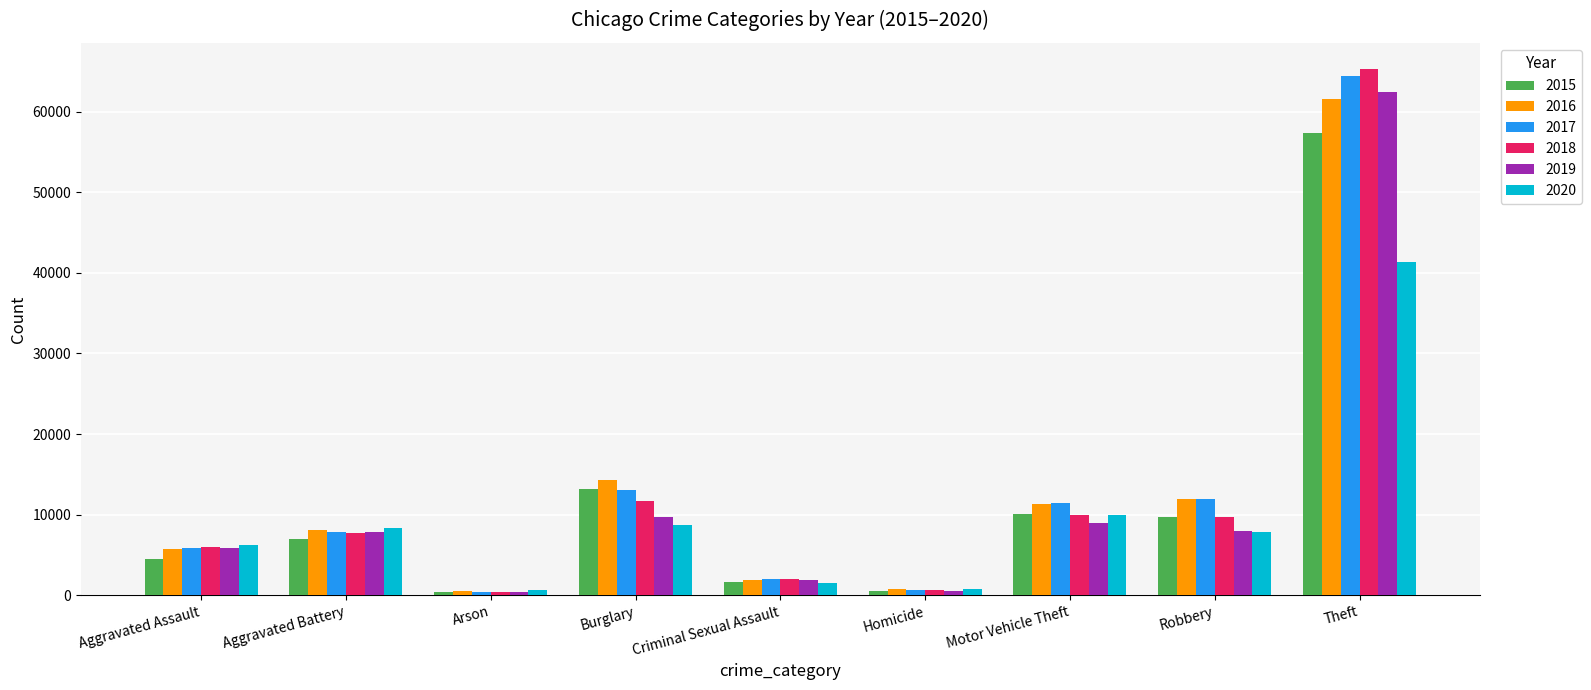

What is the total value across all series at Aggravated Battery?

46861